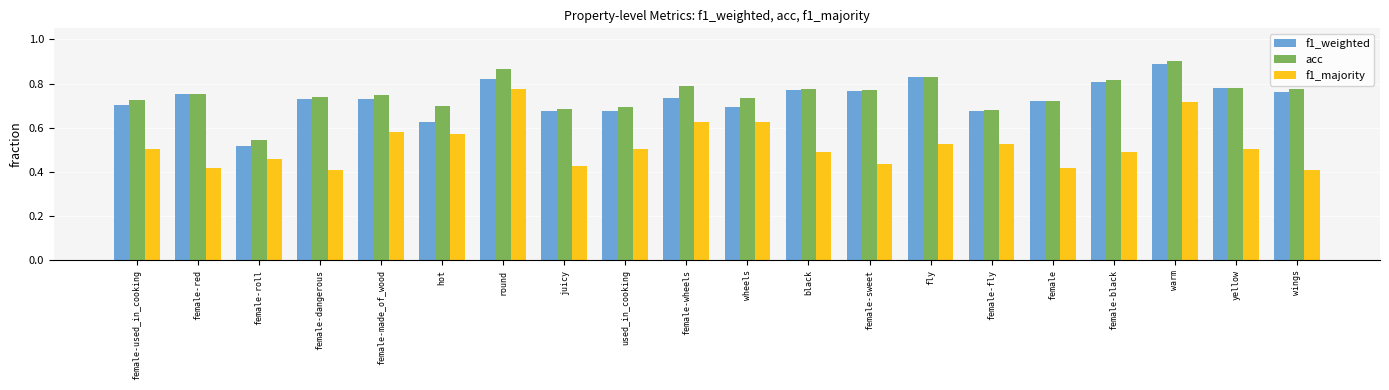

What is the spread (max minus min) of values at female-used_in_cooking?

0.2